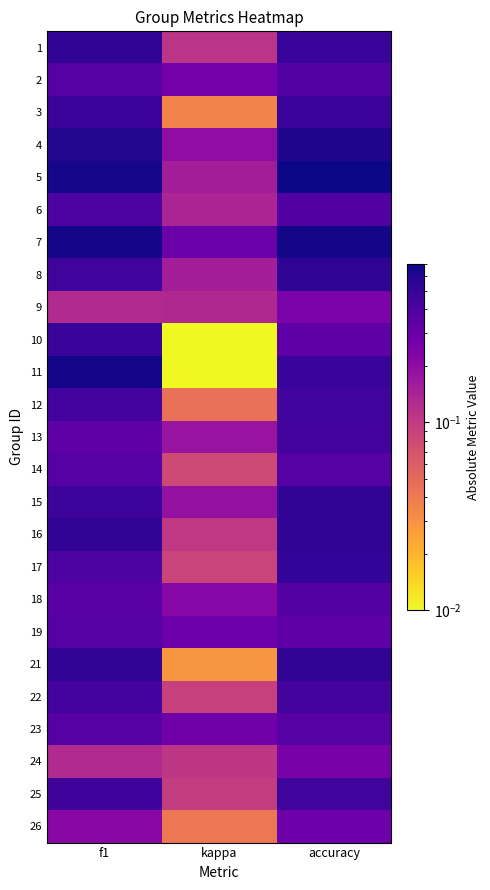

Reading right to left, transcribe all the data shown in this chart.

1: accuracy=0.5	kappa=0.1	f1=0.5
2: accuracy=0.4	kappa=0.3	f1=0.4
3: accuracy=0.5	kappa=0.0	f1=0.5
4: accuracy=0.6	kappa=0.2	f1=0.6
5: accuracy=0.7	kappa=0.2	f1=0.7
6: accuracy=0.4	kappa=0.1	f1=0.4
7: accuracy=0.7	kappa=0.3	f1=0.7
8: accuracy=0.5	kappa=0.2	f1=0.5
9: accuracy=0.2	kappa=0.1	f1=0.1
10: accuracy=0.3	kappa=0.0	f1=0.5
11: accuracy=0.5	kappa=0.0	f1=0.7
12: accuracy=0.5	kappa=0.0	f1=0.4
13: accuracy=0.5	kappa=0.2	f1=0.3
14: accuracy=0.4	kappa=0.1	f1=0.4
15: accuracy=0.5	kappa=0.2	f1=0.5
16: accuracy=0.5	kappa=0.1	f1=0.5
17: accuracy=0.5	kappa=0.1	f1=0.4
18: accuracy=0.4	kappa=0.2	f1=0.4
19: accuracy=0.3	kappa=0.3	f1=0.4
21: accuracy=0.5	kappa=0.0	f1=0.5
22: accuracy=0.4	kappa=0.1	f1=0.4
23: accuracy=0.4	kappa=0.3	f1=0.4
24: accuracy=0.3	kappa=0.1	f1=0.1
25: accuracy=0.5	kappa=0.1	f1=0.5
26: accuracy=0.3	kappa=0.0	f1=0.2